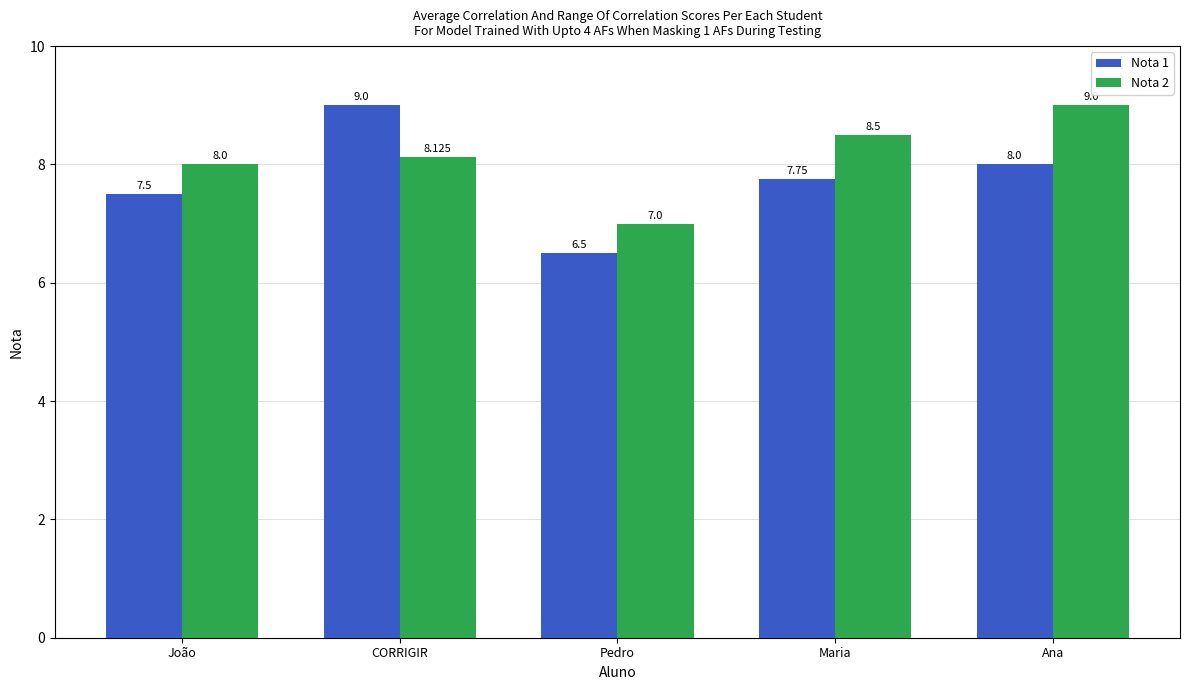

How many data points in Nota 1 are above 7?

4